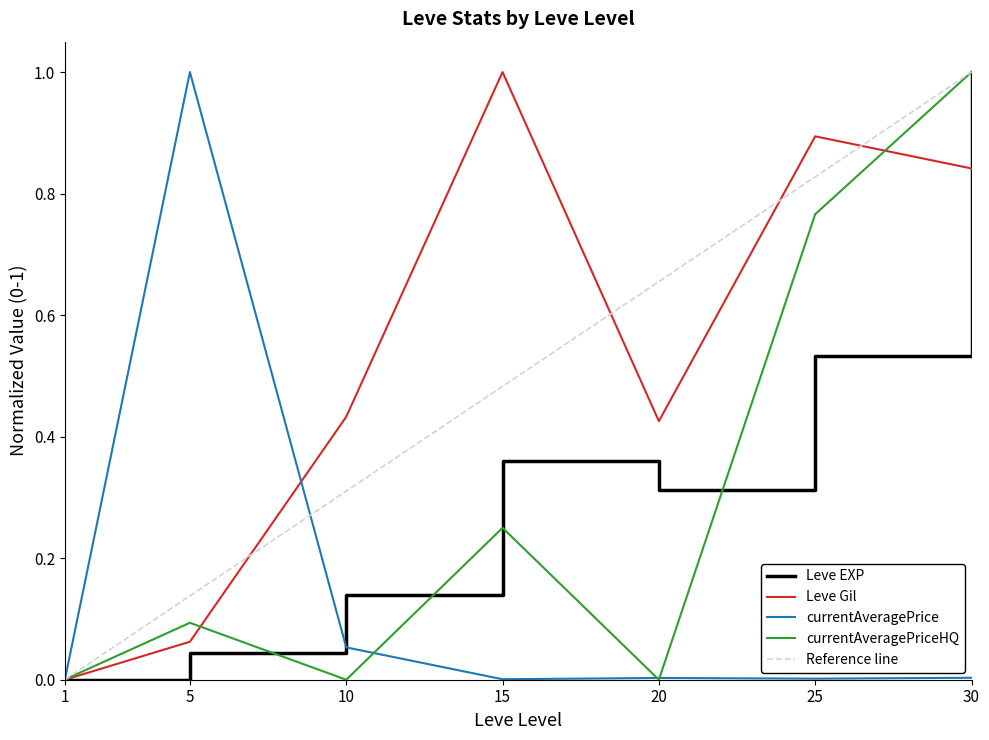

Reading left to right, extract all data points from this chart.

Leve EXP: 0.0	0.0	0.1	0.4	0.3	0.5	1.0
Leve Gil: 0.0	0.1	0.4	1.0	0.4	0.9	0.8
currentAveragePrice: 0.0	1.0	0.1	0.0	0.0	0.0	0.0
currentAveragePriceHQ: 0.0	0.1	0.0	0.2	0.0	0.8	1.0